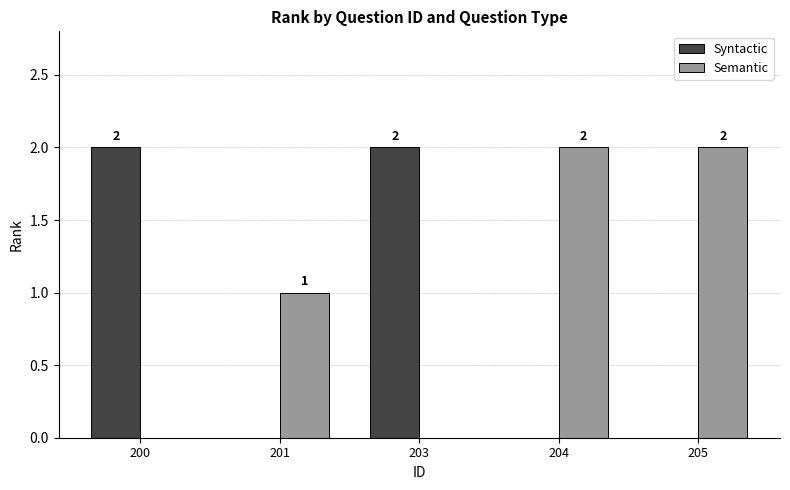

What is the sum of all Semantic values?

5